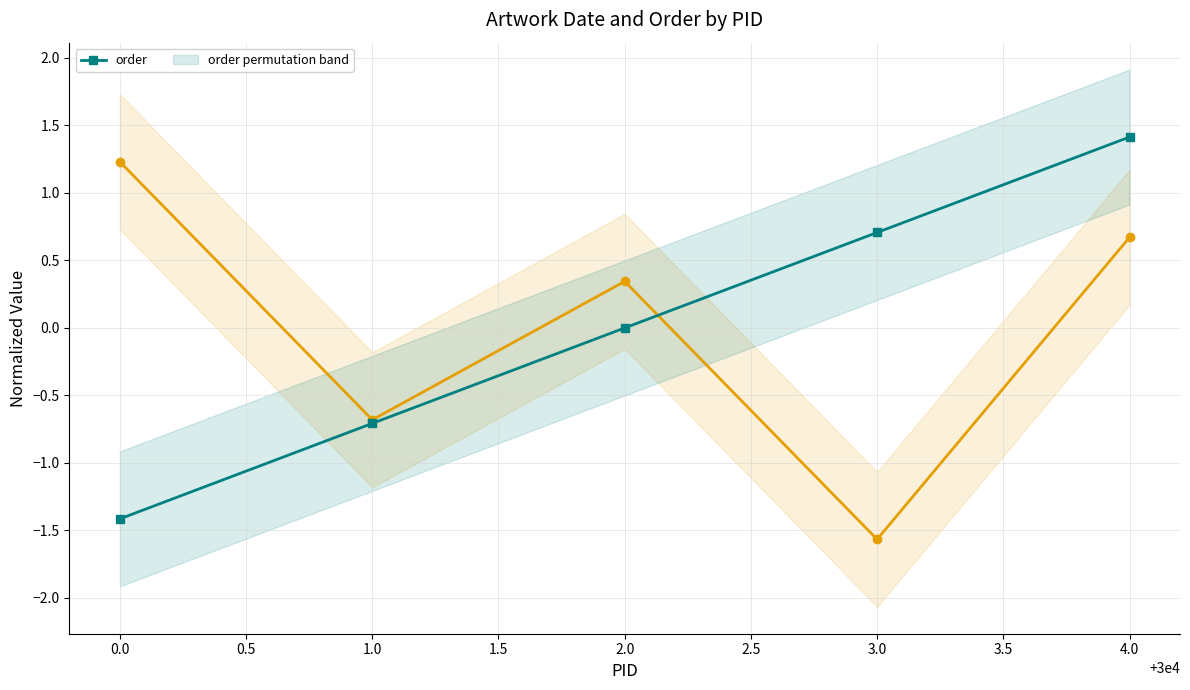

Rank the categories by order value from highest to lowest.

4.0, 3.0, 2.0, 1.0, 0.0